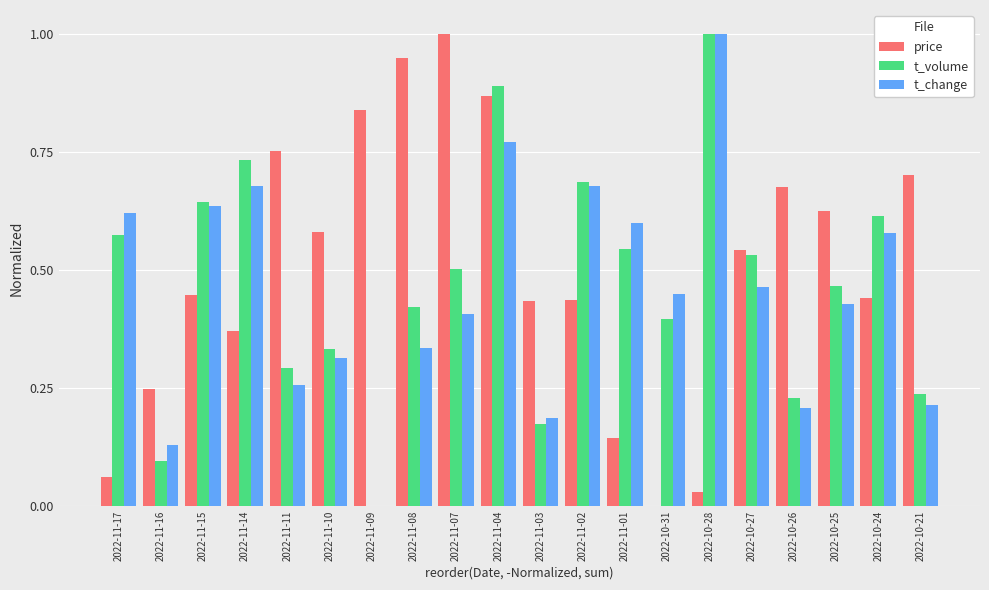

Which category has the highest value in the t_change series?

2022-10-28